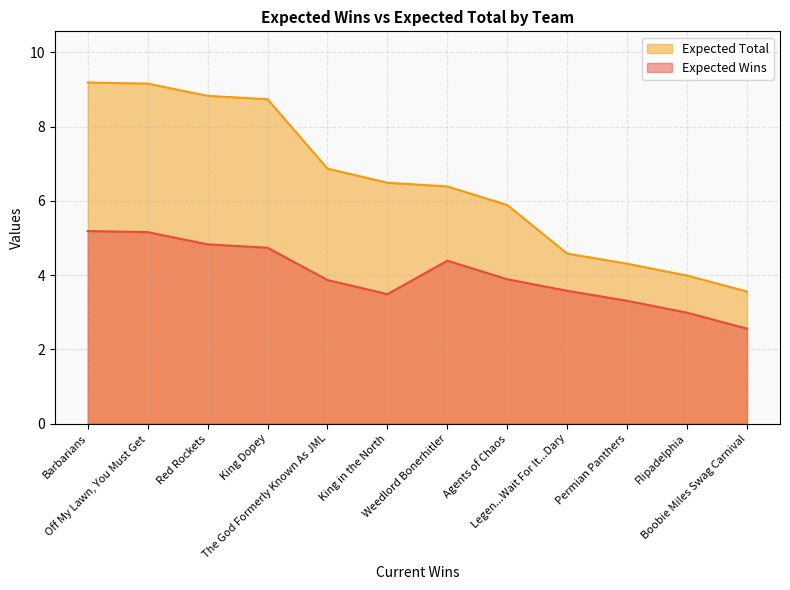

Read the Expected Total value at Flipadelphia.

4.0